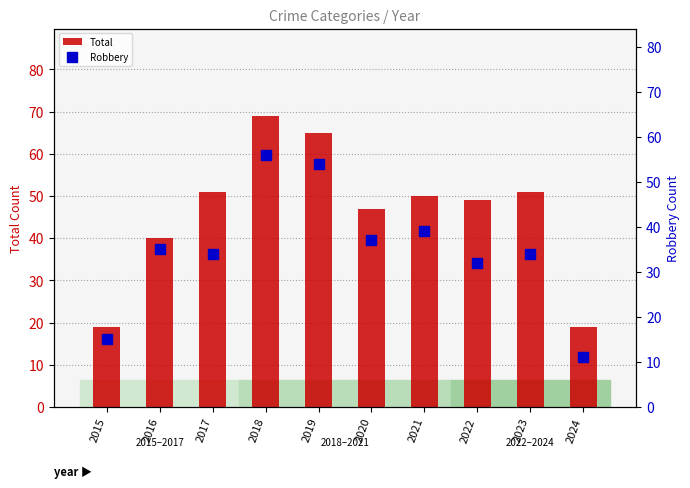

Does the chart contain any negative values?

No